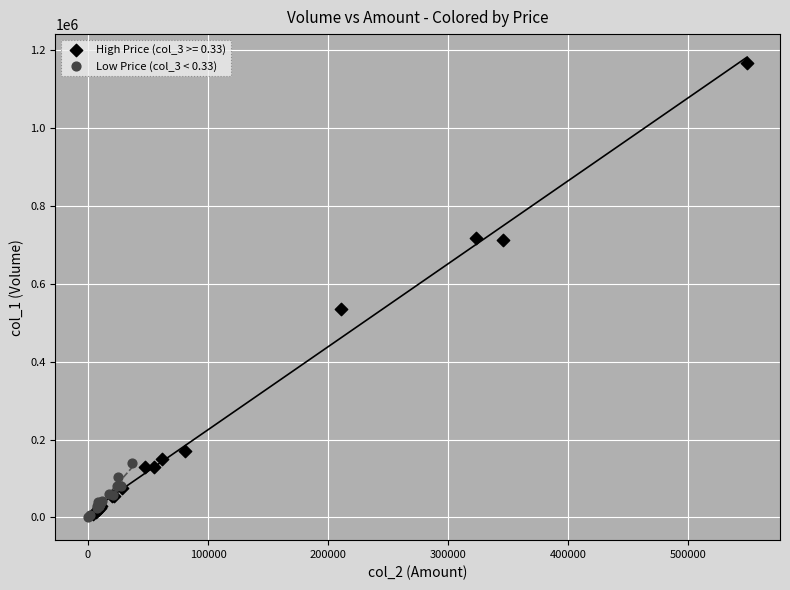

Which series has the largest Y range (max minus min)?

High Price (col_3 >= 0.33)